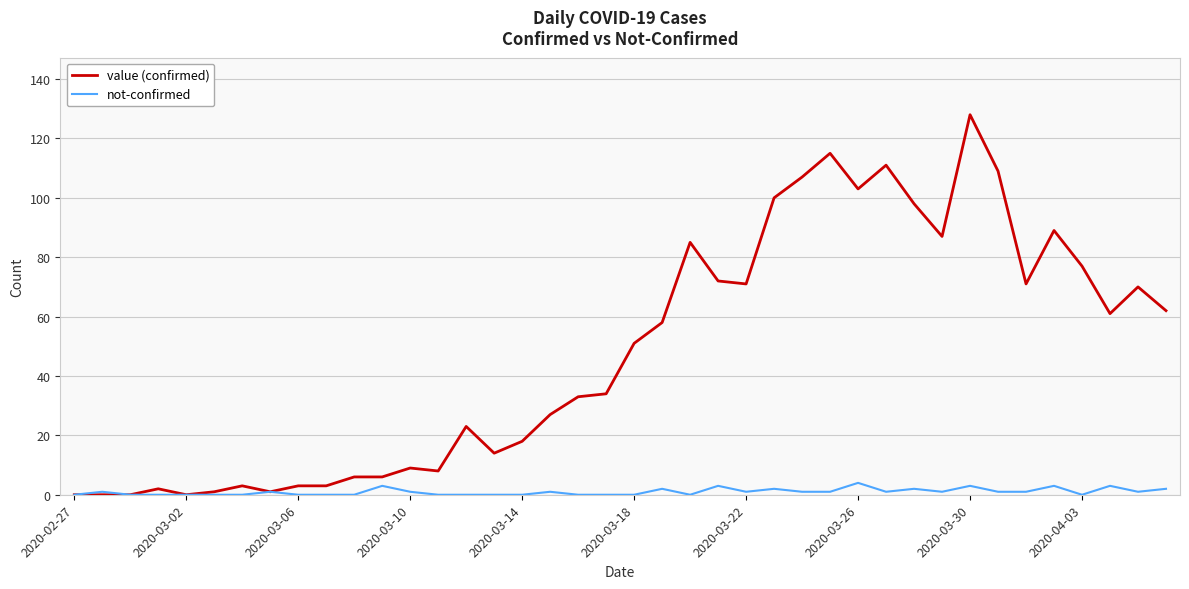

How many lines are shown in the chart?

2